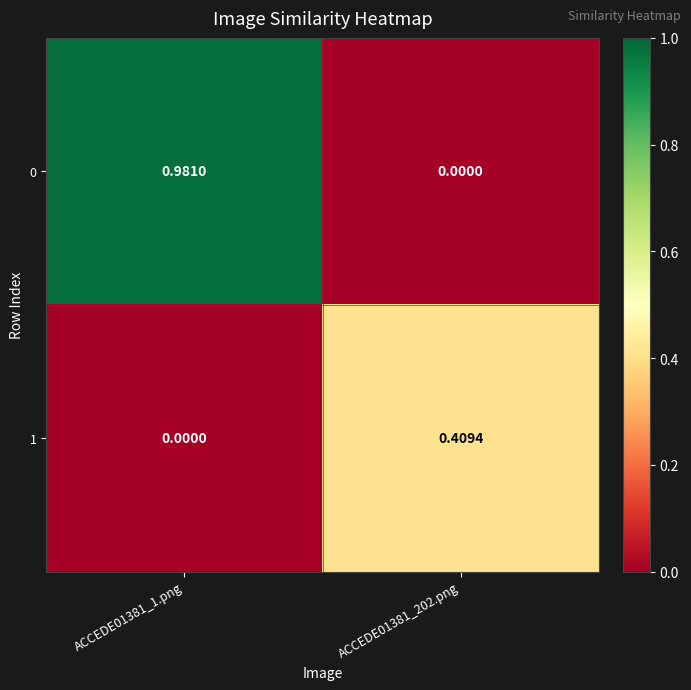

Is the value of 0 at ACCEDE01381_1.png greater than the value of 1 at ACCEDE01381_202.png?

Yes